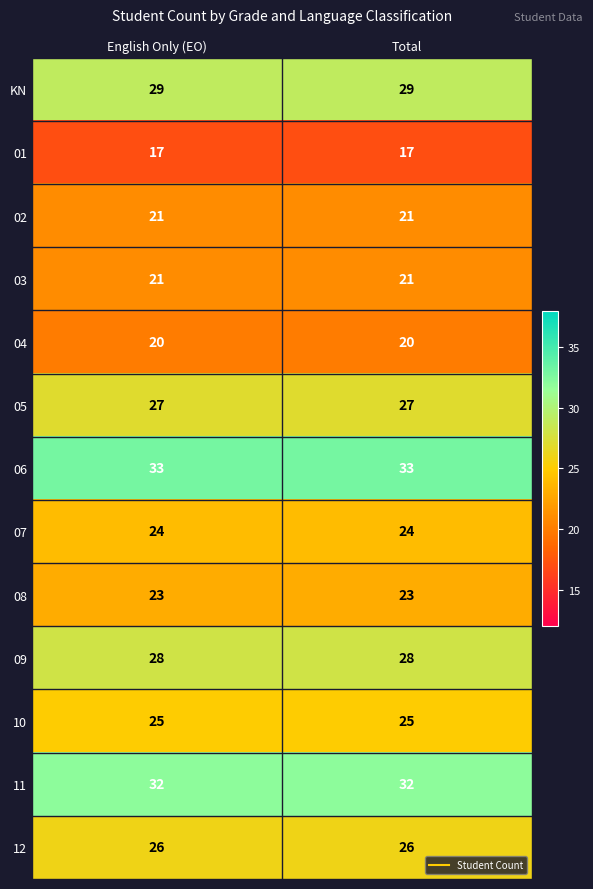

What is the difference between the highest and lowest values at English Only (EO)?

16